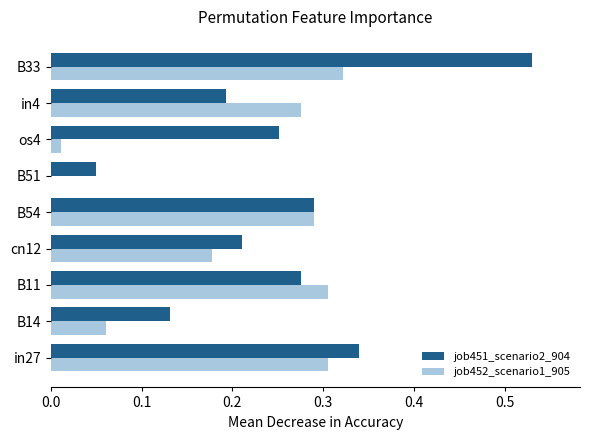

Between B51 and in4, which series saw the biggest shift?

job452_scenario1_905